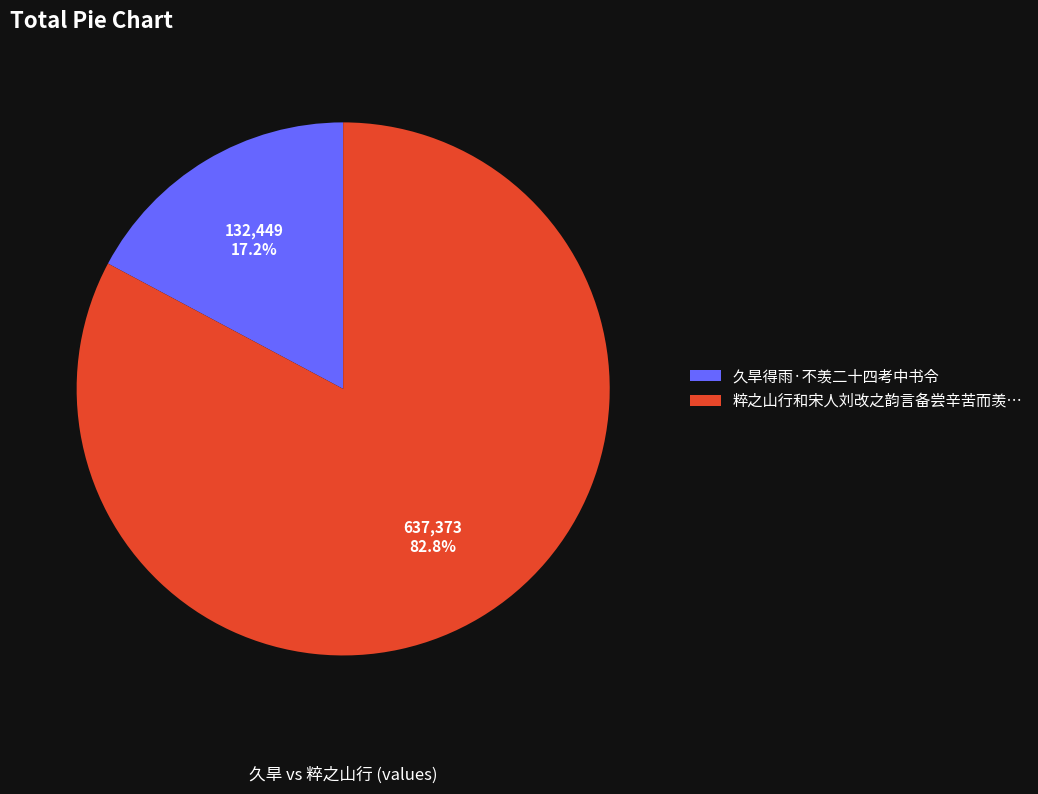

Count the number of slices in the pie.

2